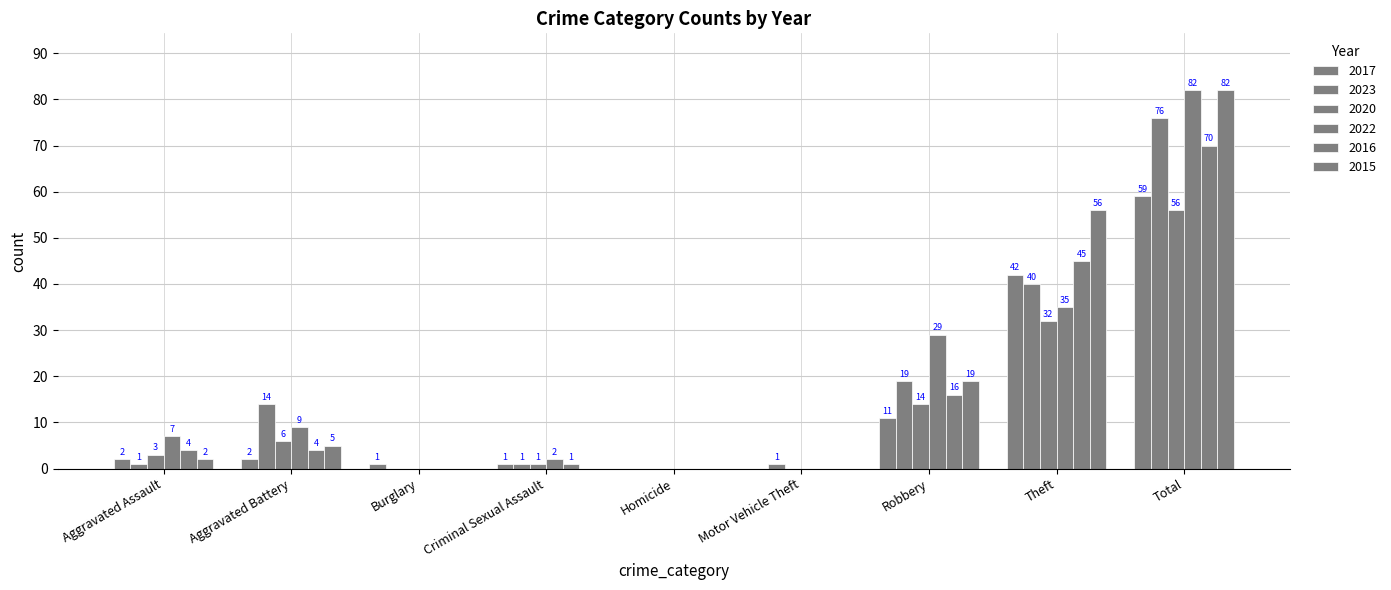

Reading left to right, list all the values displayed in this chart.

2017: 2	2	1	1	0	0	11	42	59
2023: 1	14	0	1	0	1	19	40	76
2020: 3	6	0	1	0	0	14	32	56
2022: 7	9	0	2	0	0	29	35	82
2016: 4	4	0	1	0	0	16	45	70
2015: 2	5	0	0	0	0	19	56	82